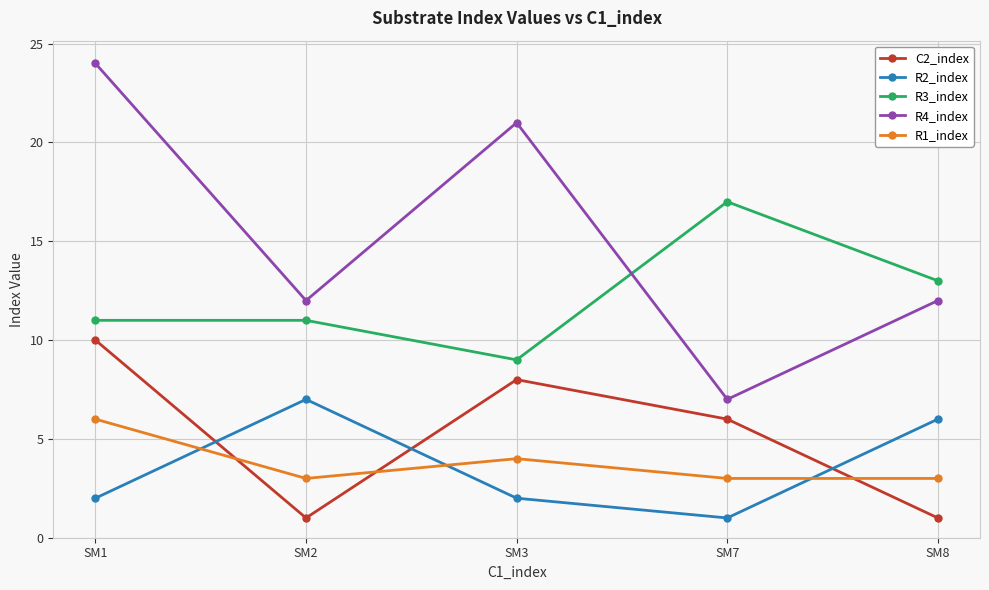

How many values in the C2_index series are below 6?

2